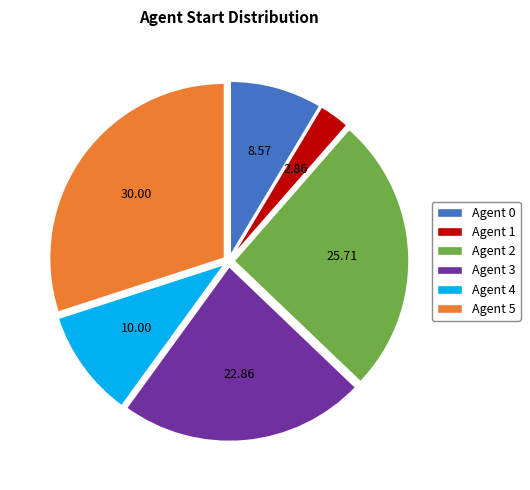

Is there a majority slice in this chart?

No